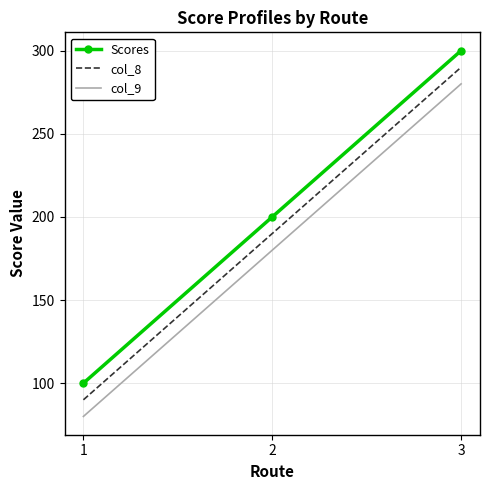

The col_9 series shows 162 at 3. True or false?

False